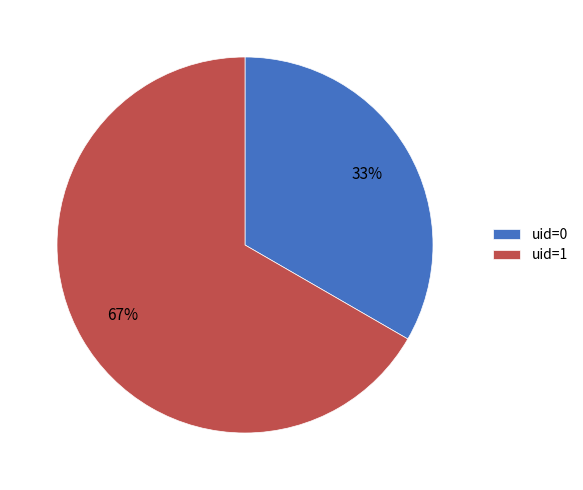

Do uid=1 and uid=0 together represent more than half of the pie?

Yes